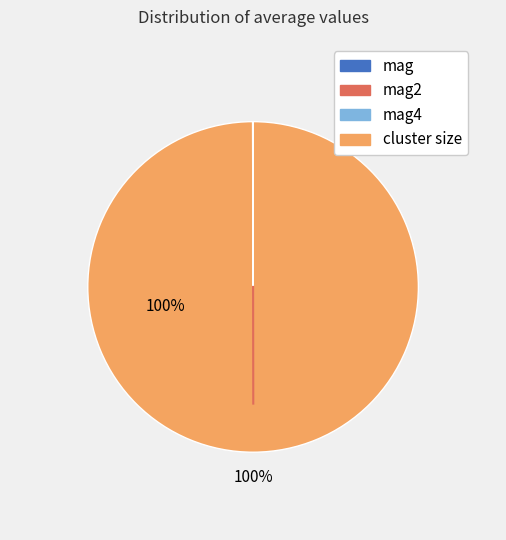

To the nearest percent, what is the difference between the largest and smallest slice percentages?

100%